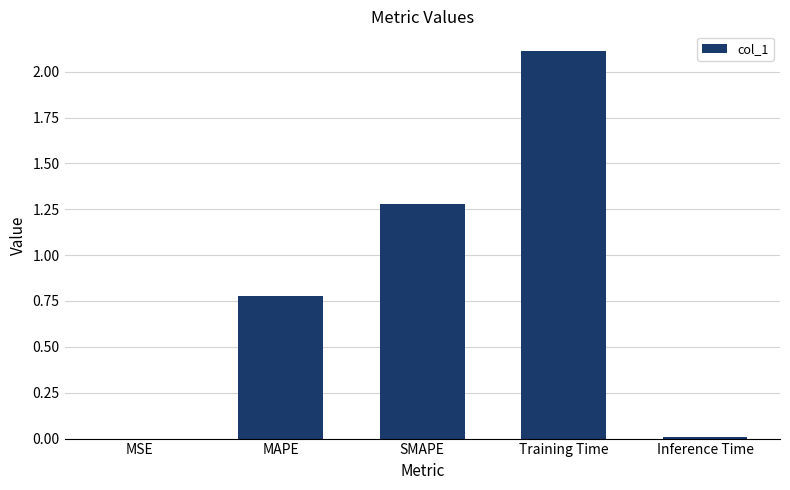

What is the sum of all values?

4.2